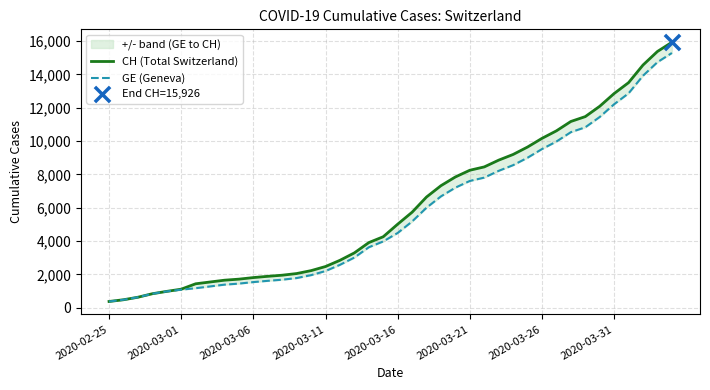

Which series contains the highest Y value?

CH (Total Switzerland)